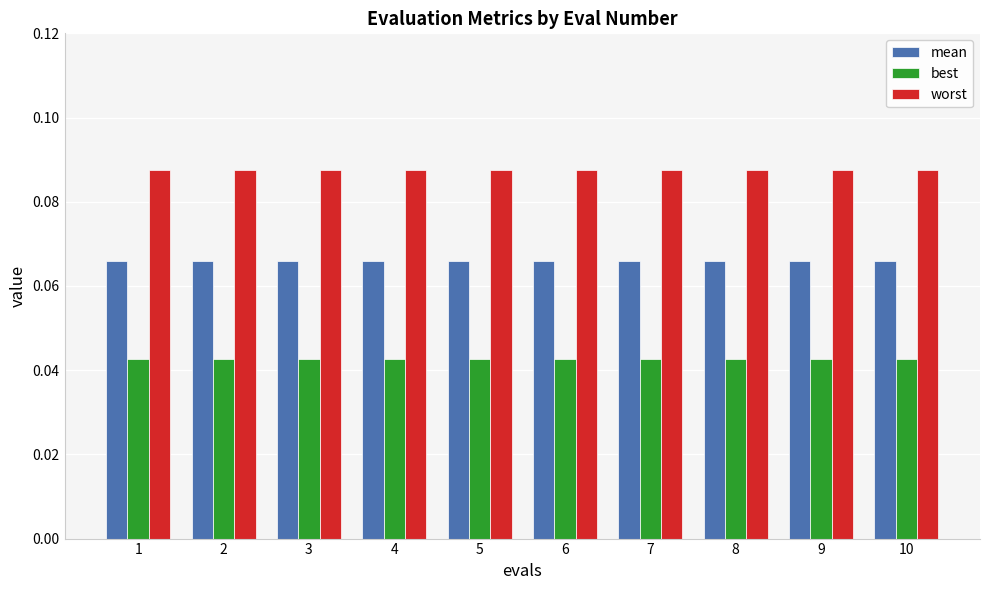

At 1, list the series in order from smallest to largest.

best, mean, worst